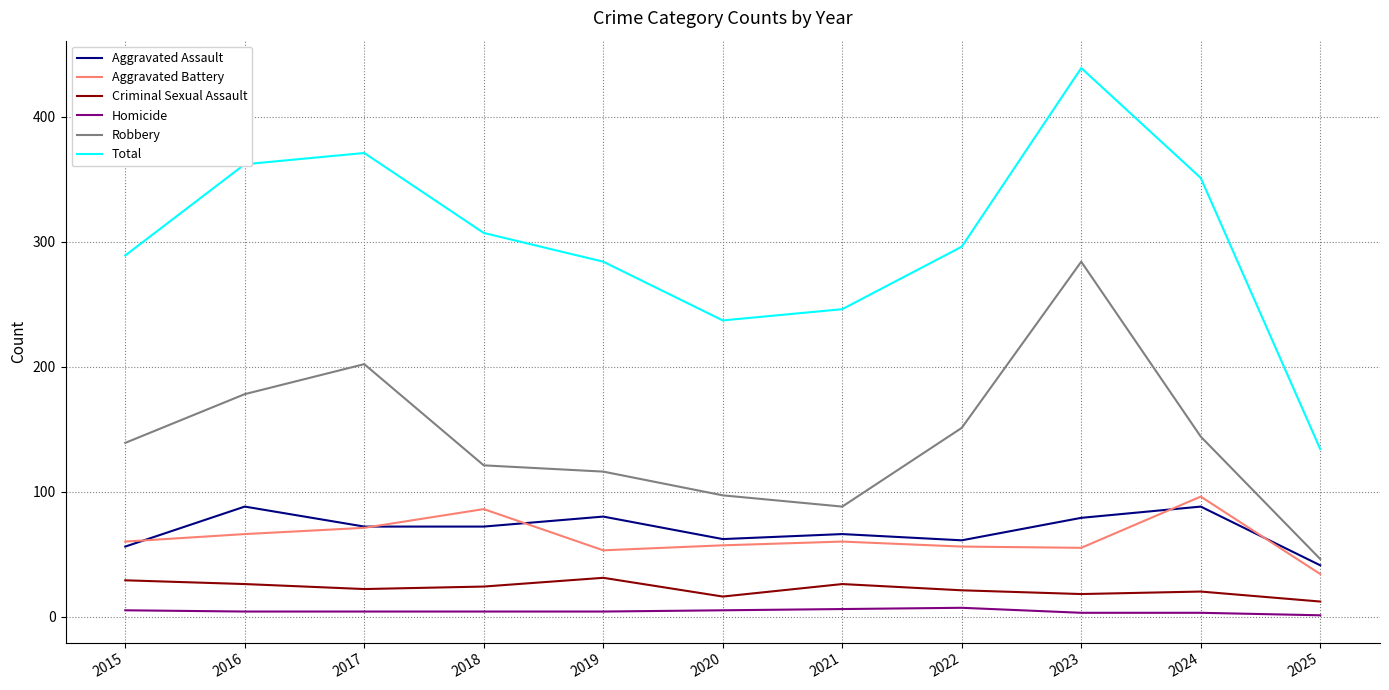

Which series changed the most between 2021 and 2022?

Robbery